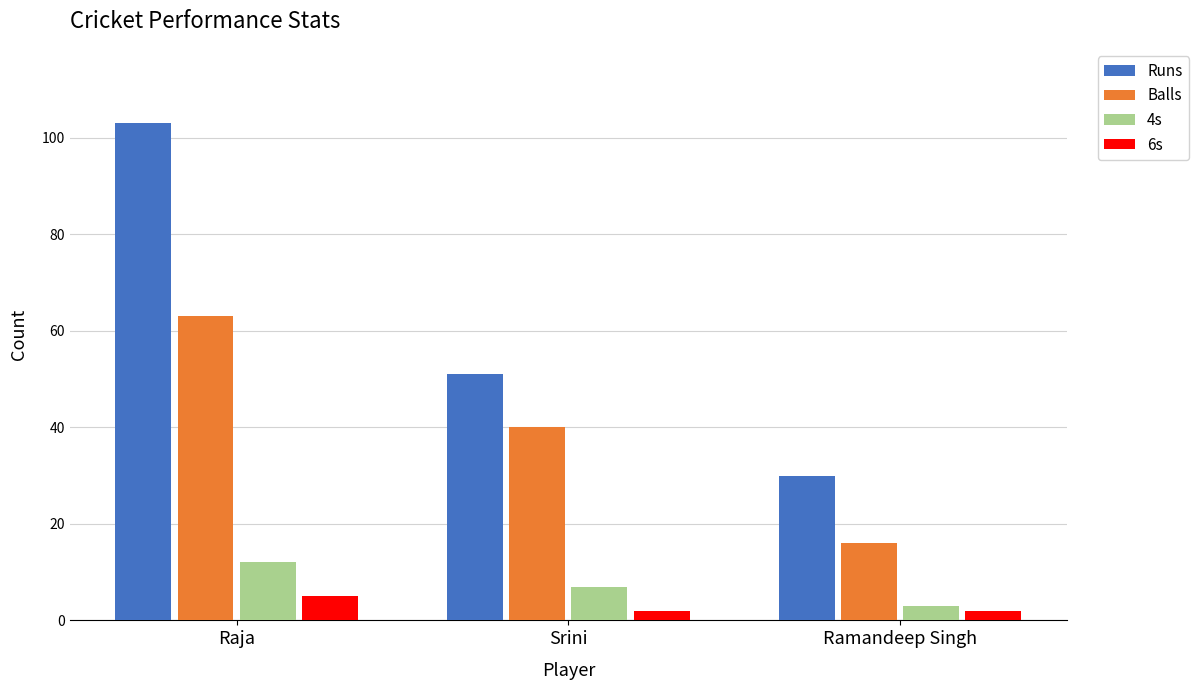

How many data points in Runs are less than 51?

1